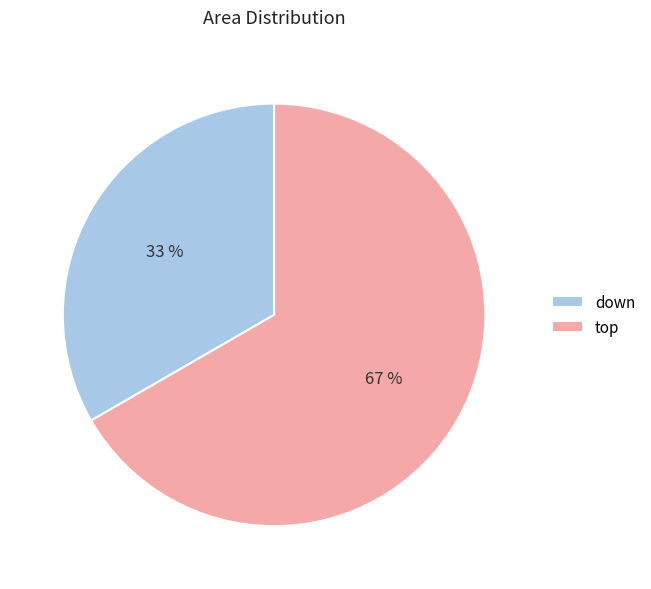

The down slice represents 33% of the pie. True or false?

True